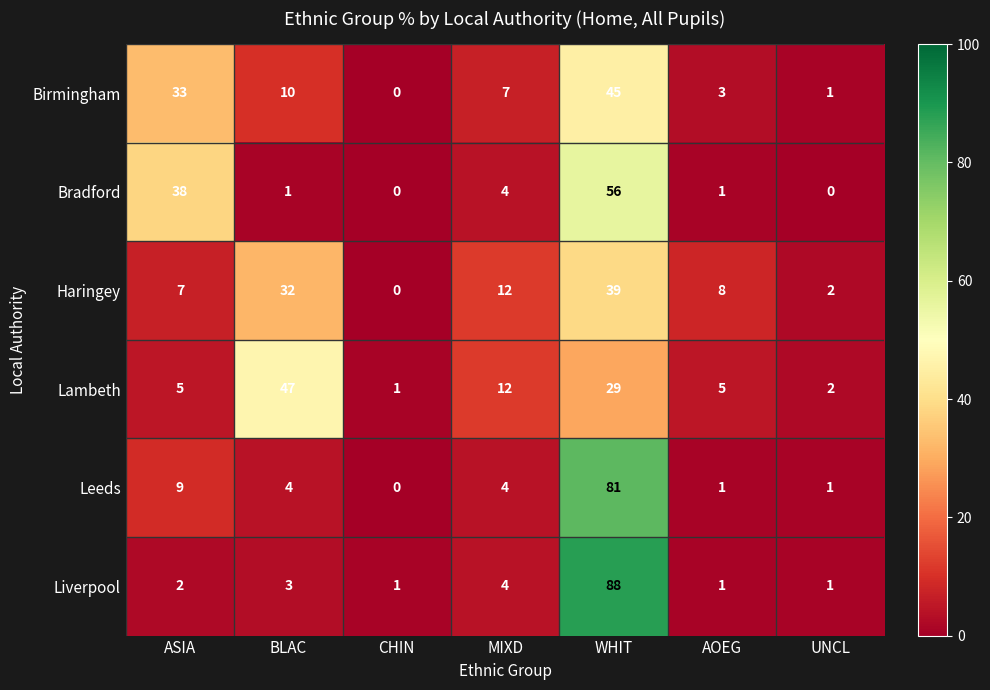

What is the difference between the second highest and second lowest values in the Bradford series?

38